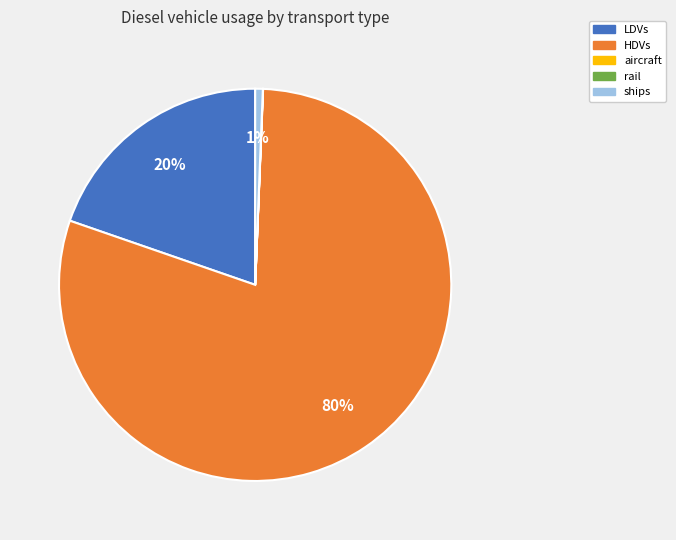

Is there a majority slice in this chart?

Yes